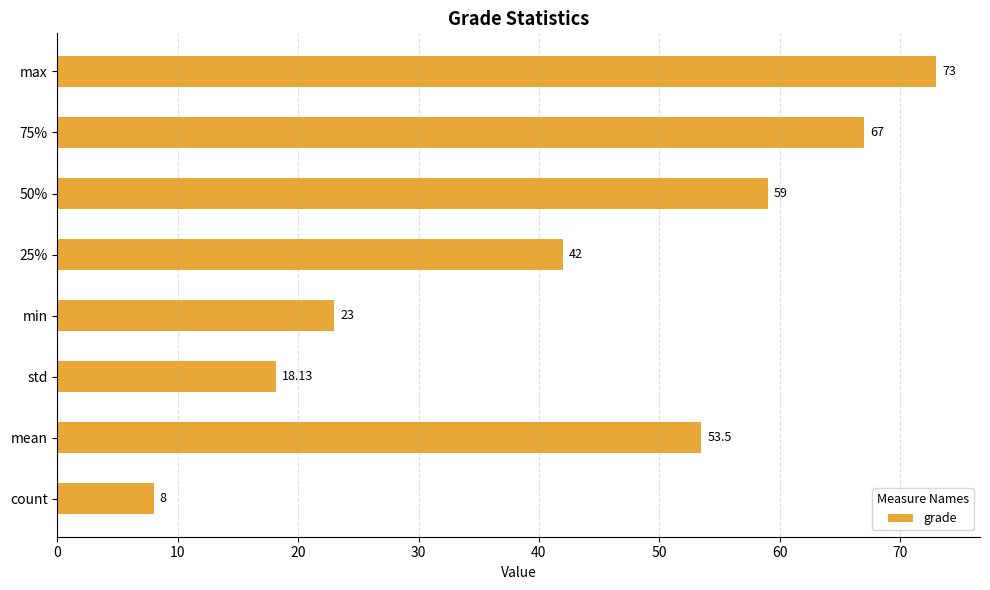

Which has a higher value, min or max?

max